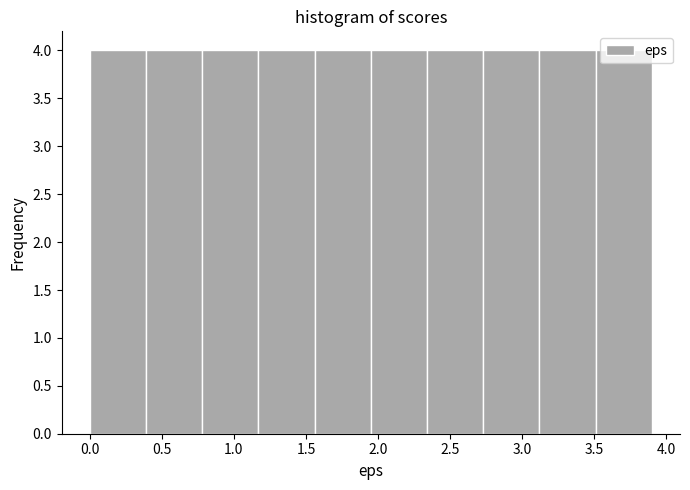

Reading left to right, transcribe this chart: for each bar, give the range it covers on the x-axis and its height. Neither the bar edges nor the heights are printed on the chart, so give them approximately, as read against the axes.

0.00 to 0.39: 4
0.39 to 0.78: 4
0.78 to 1.17: 4
1.17 to 1.56: 4
1.56 to 1.95: 4
1.95 to 2.34: 4
2.34 to 2.73: 4
2.73 to 3.12: 4
3.12 to 3.51: 4
3.51 to 3.90: 4